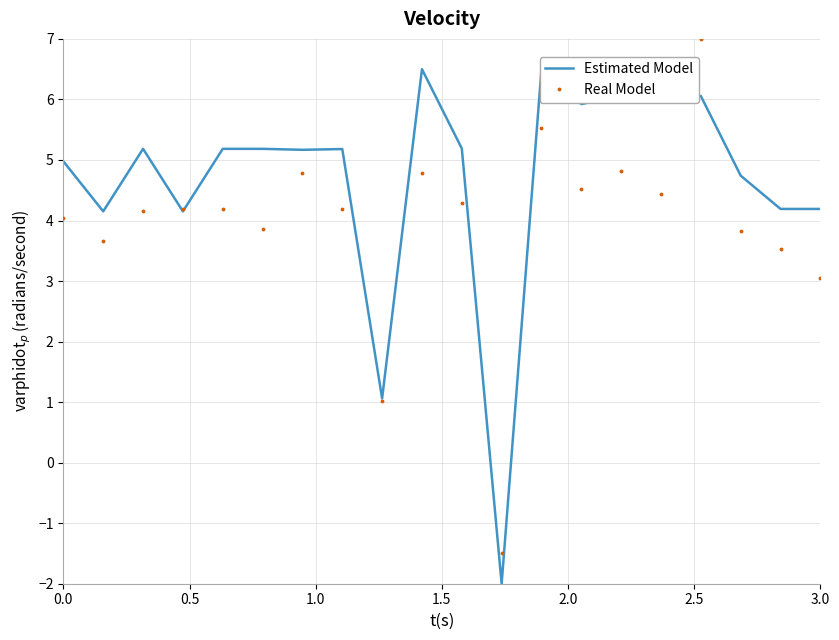

How many positive values does the Real Model series have?

19